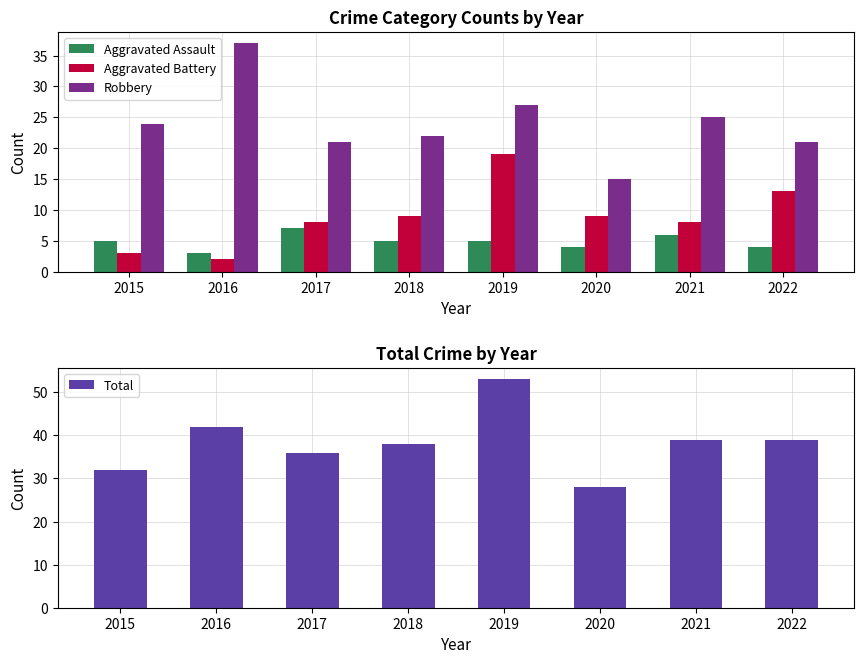

At how many categories does at least one series exceed 51?

1